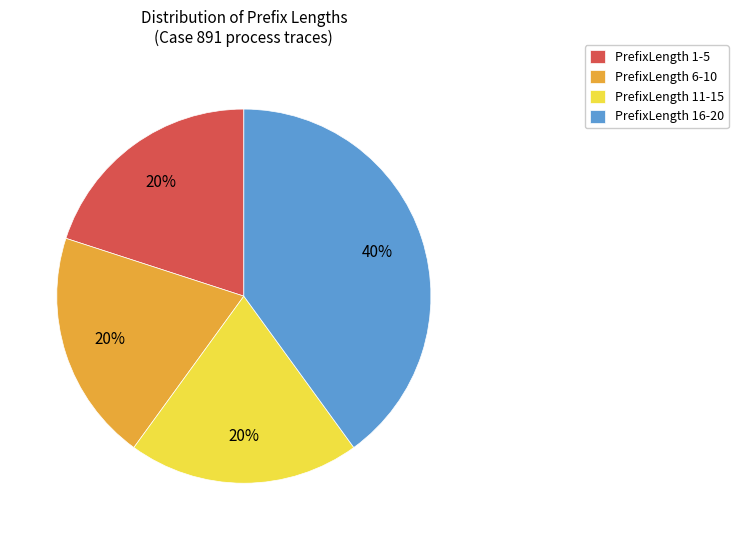

To the nearest percent, what percentage of the pie is PrefixLength 11-15?

20%